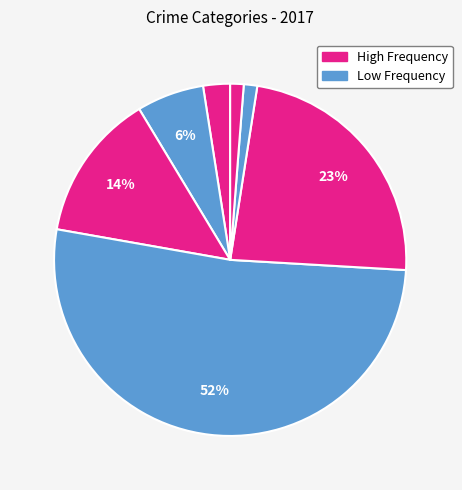

How many slices are in this pie chart?

7